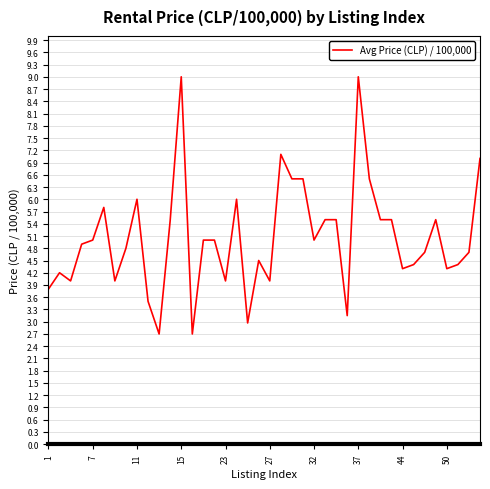

How many lines are shown in the chart?

1